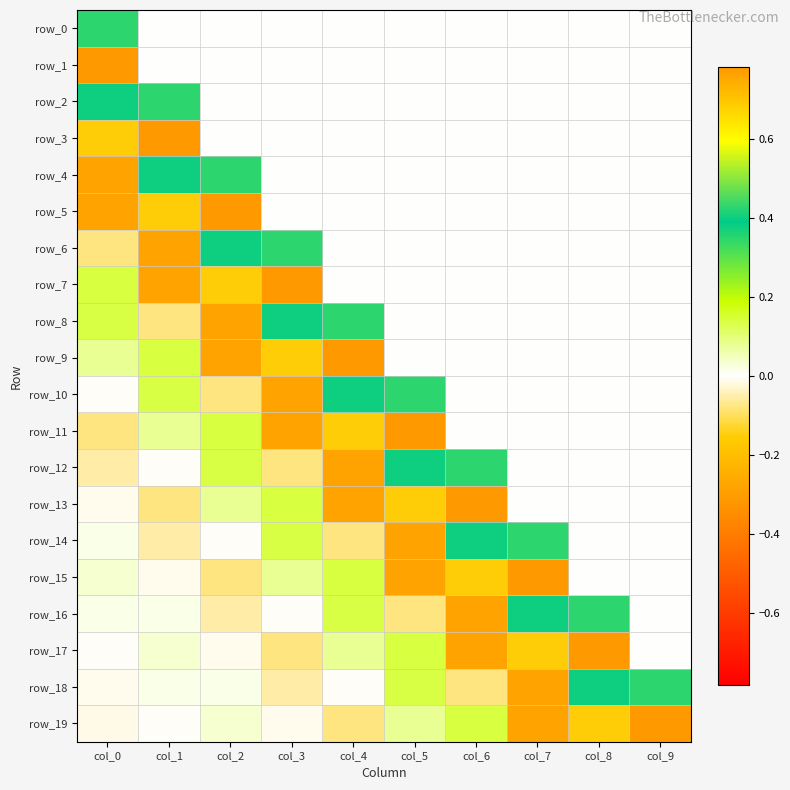

Count the number of categories in the chart.

10